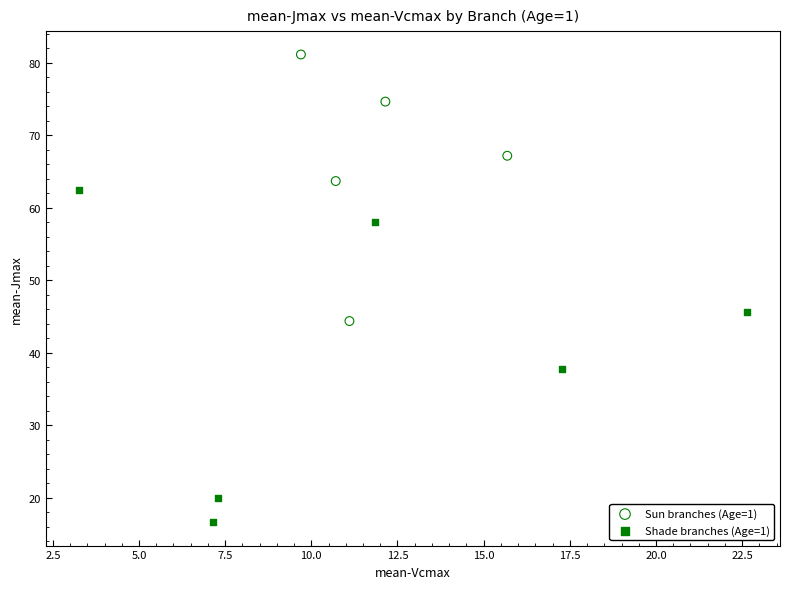

Which series reaches the maximum Y coordinate?

Sun branches (Age=1)